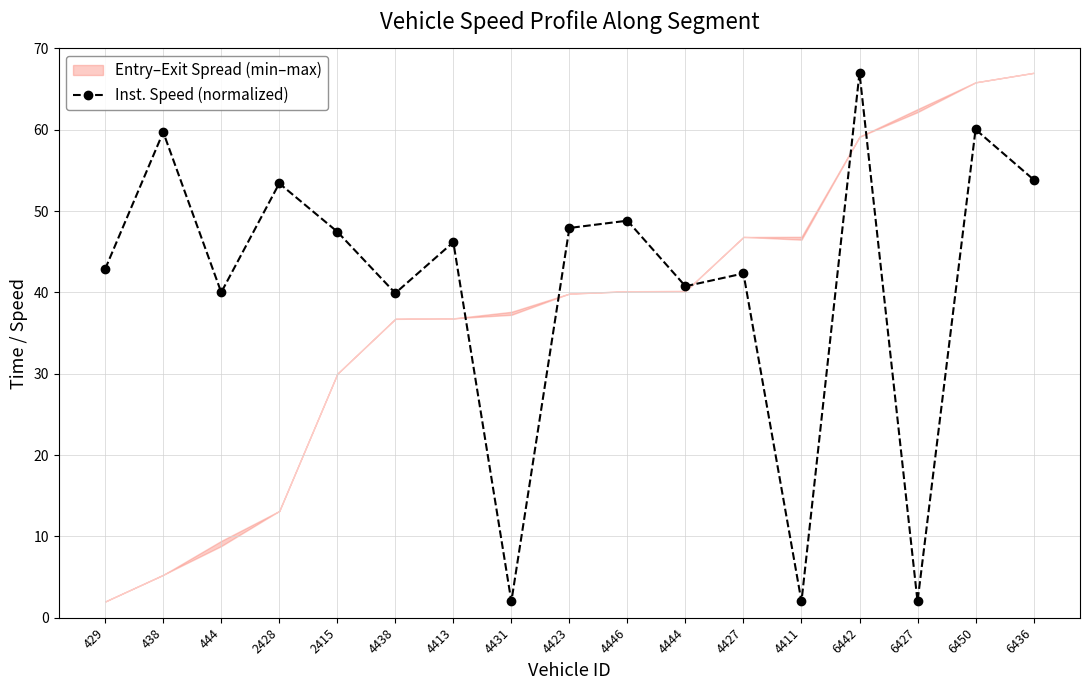

Rank the categories by value from lowest to highest.

4431, 4411, 6427, 4438, 444, 4444, 4427, 429, 4413, 2415, 4423, 4446, 2428, 6436, 438, 6450, 6442